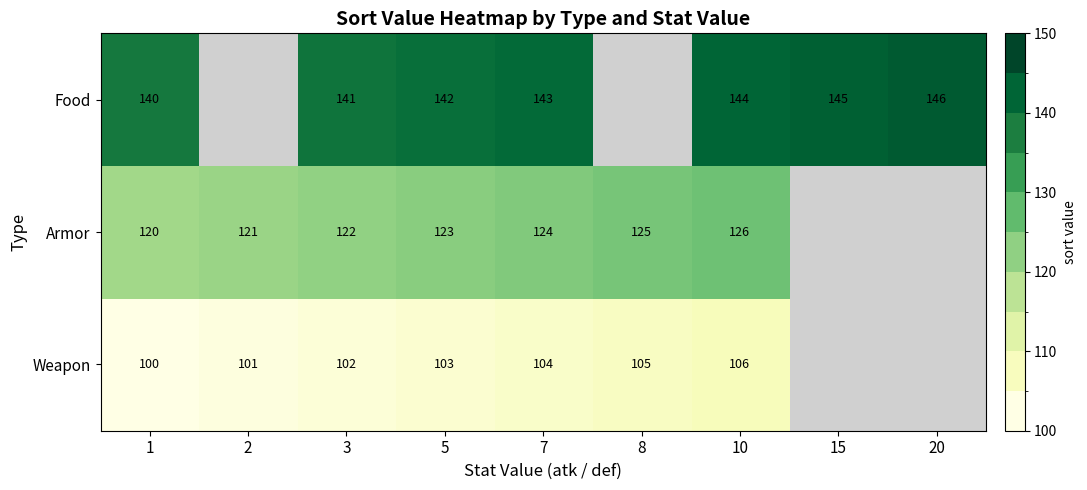

What is the total value across all series at 10?

376